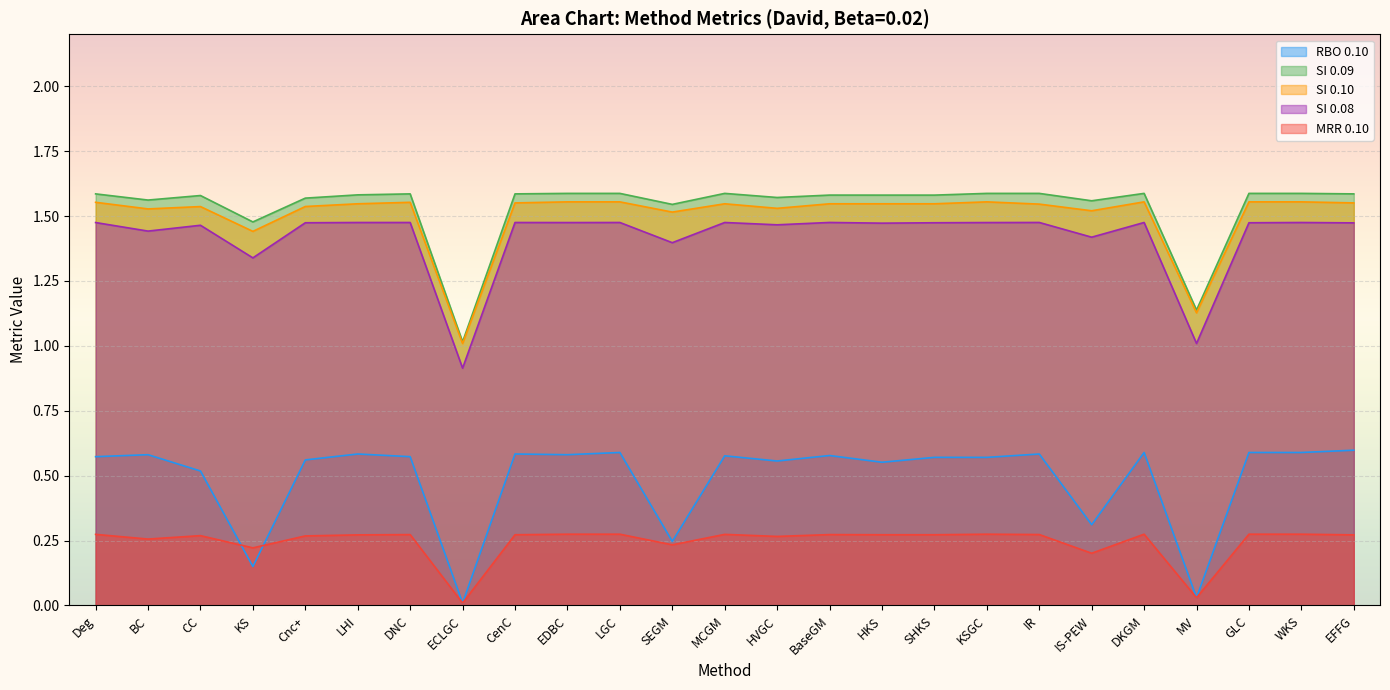

True or false: SI 0.10 and SI 0.09 intersect in this chart.

False